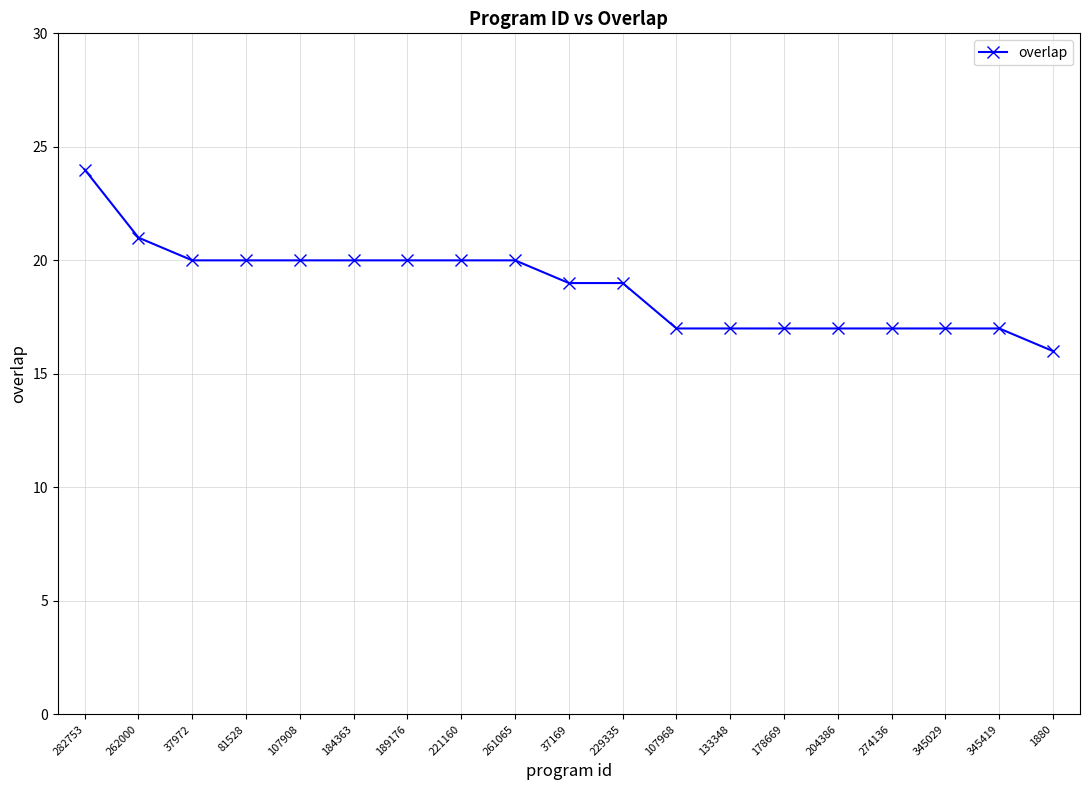

How many data points does each series have?

19